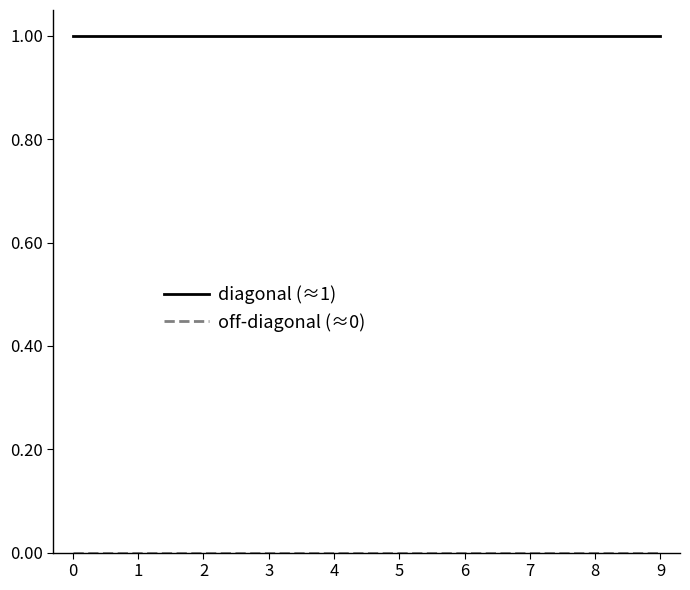

Does the chart display data point markers on the line(s)?

No